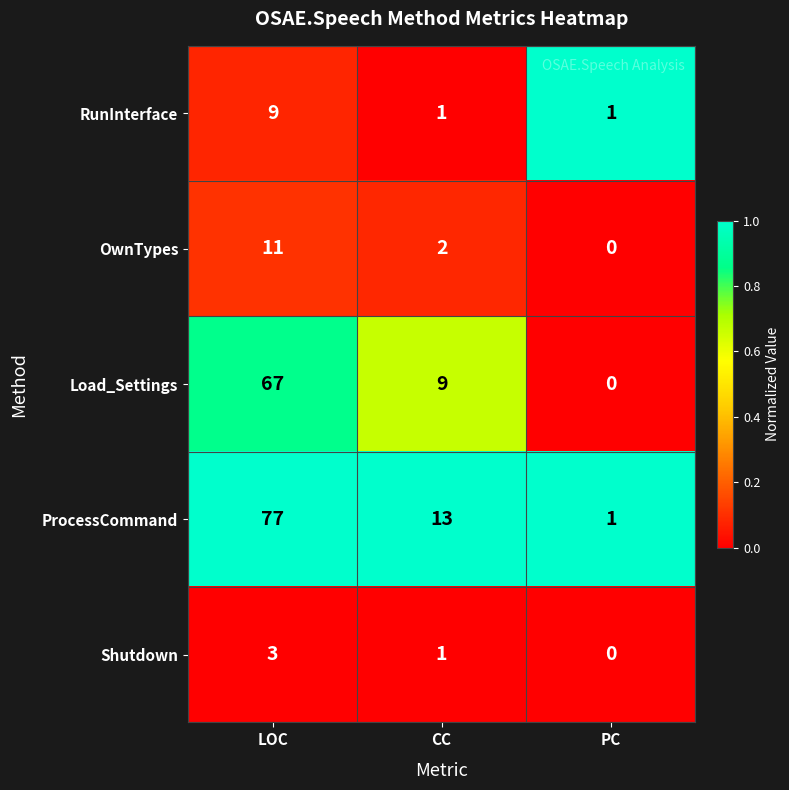

Between CC and PC, which series saw the biggest shift?

ProcessCommand